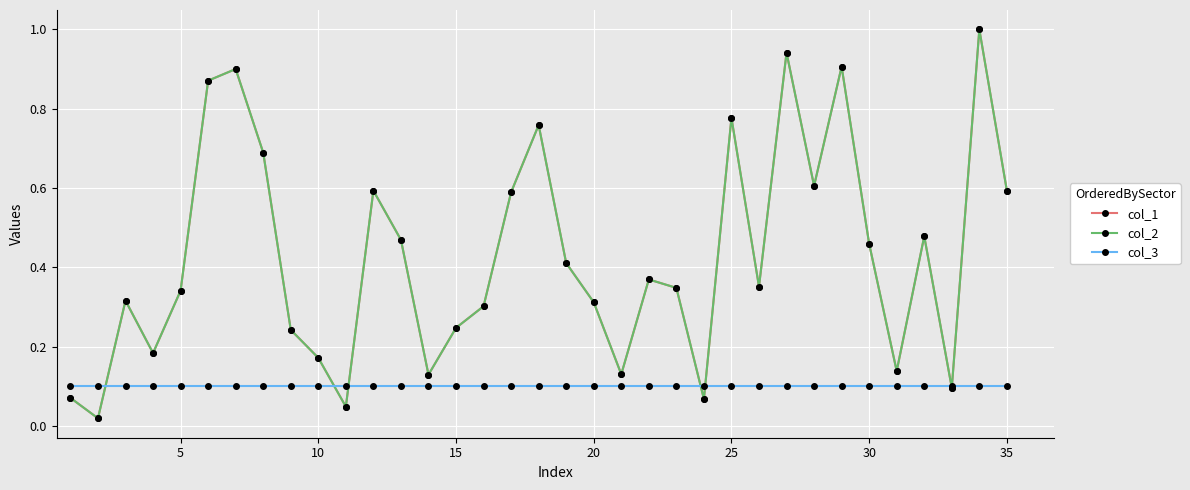

Does the chart have visible grid lines?

Yes